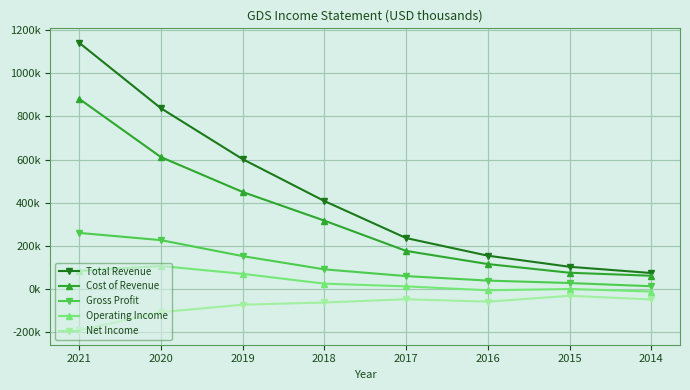

What are all the series names shown in the legend?

Total Revenue, Cost of Revenue, Gross Profit, Operating Income, Net Income